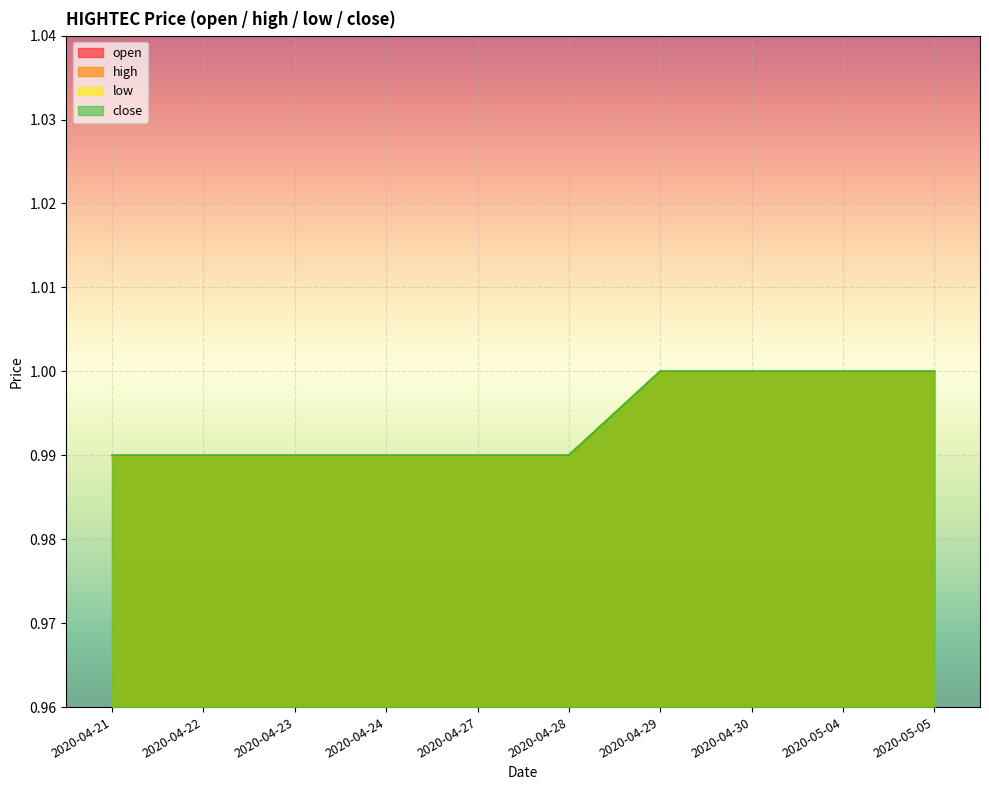

Does the chart display data point markers on the line(s)?

No